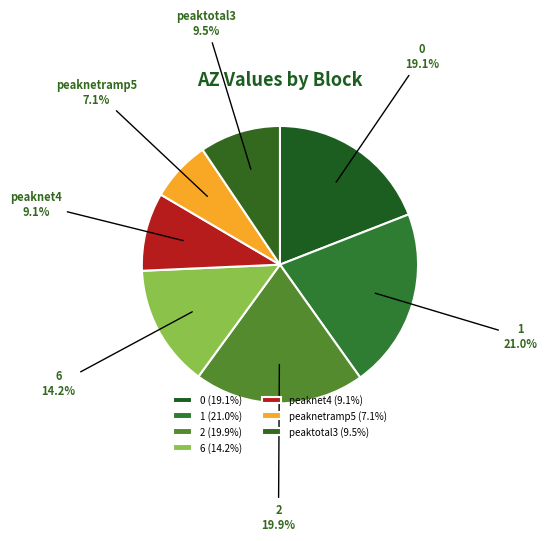

Which slice is the largest?

1